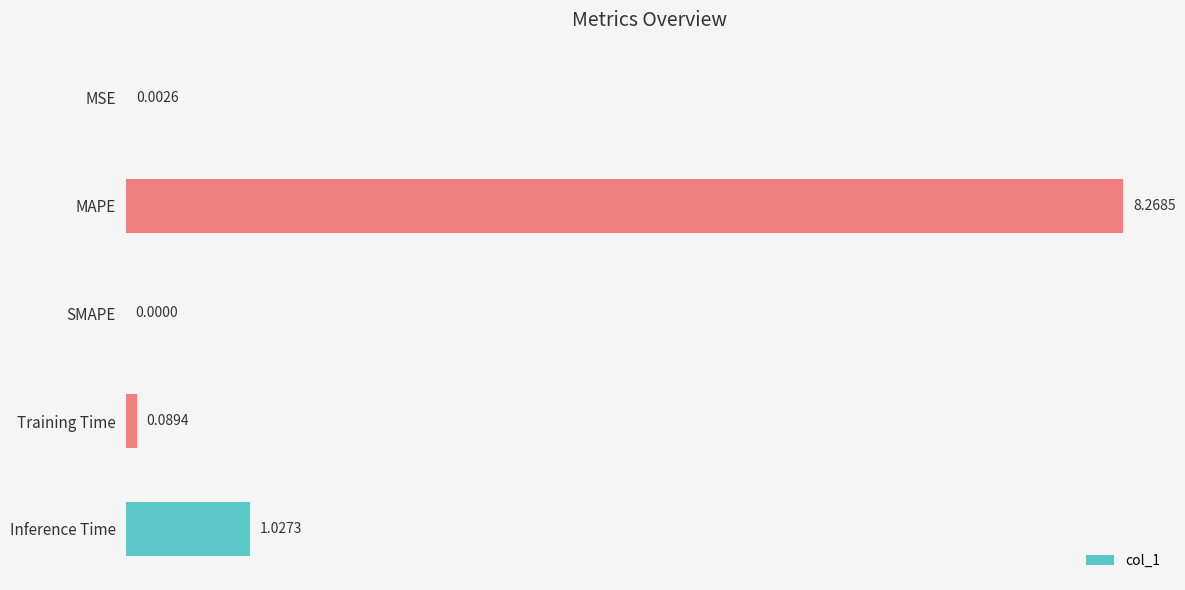

At which label is the value closest to 4?

Inference Time